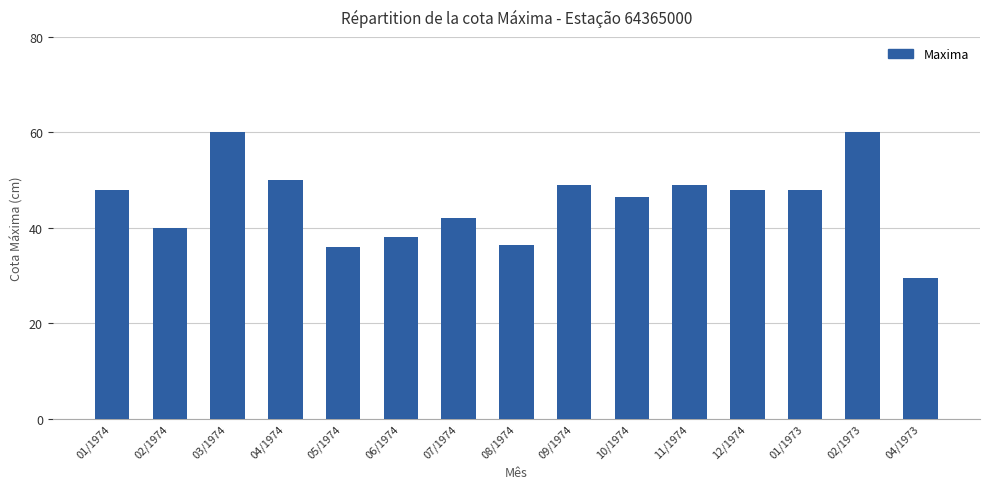

Reading left to right, transcribe all the data shown in this chart.

01/1974=48.0	02/1974=40.0	03/1974=60.0	04/1974=50.0	05/1974=36.0	06/1974=38.0	07/1974=42.0	08/1974=36.5	09/1974=49.0	10/1974=46.5	11/1974=49.0	12/1974=48.0	01/1973=48.0	02/1973=60.0	04/1973=29.5